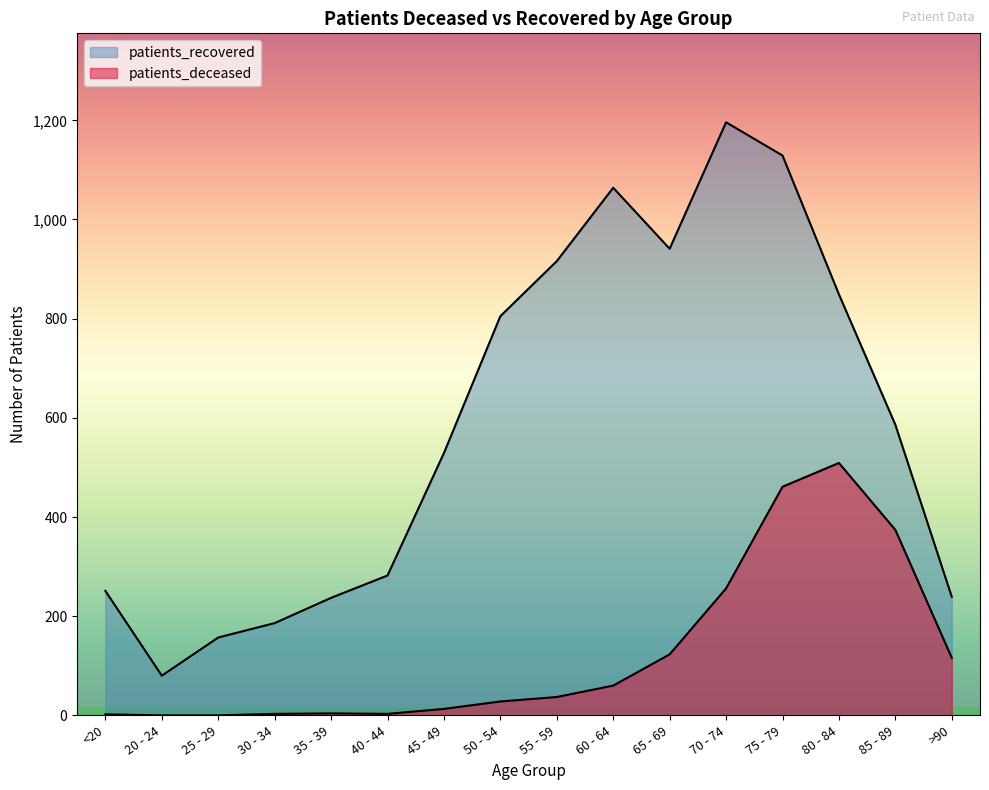

Where is the first local minimum for patients_recovered?

20 - 24